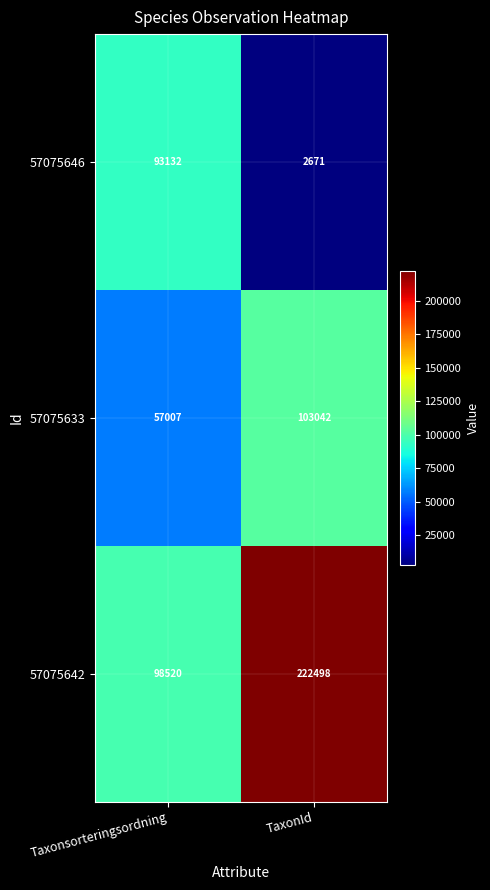

What is the difference between the maximum and minimum values in the 57075633 series?

46035